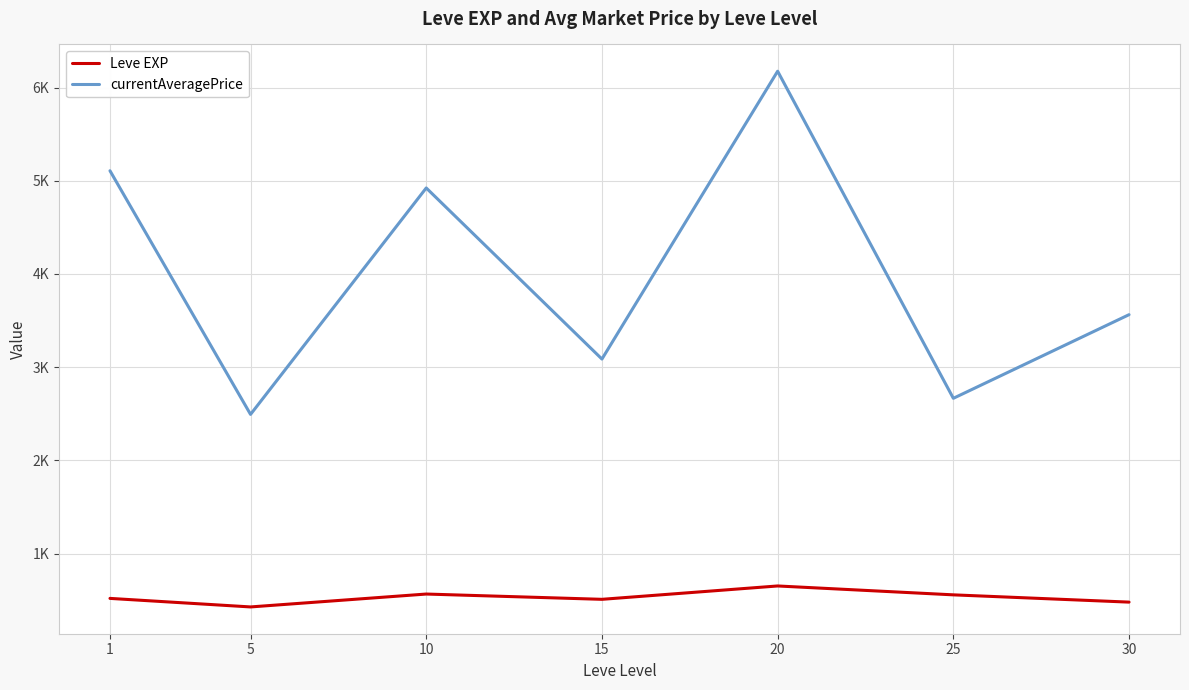

True or false: Leve EXP and currentAveragePrice cross at least once.

False